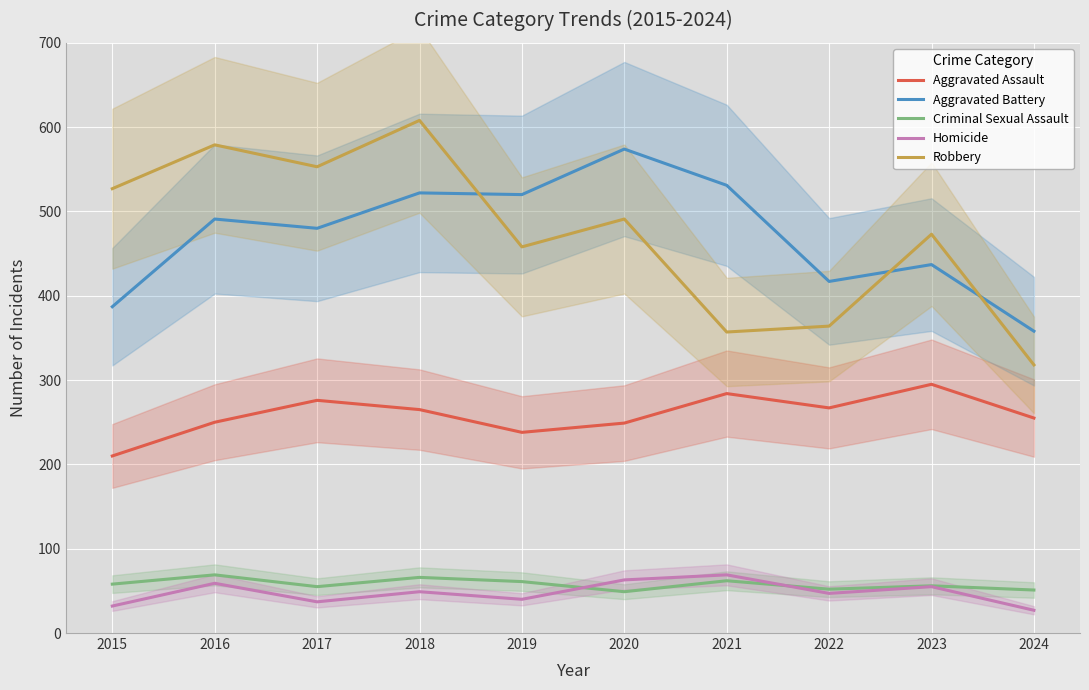

Reading right to left, what are all the values shown in this chart?

Aggravated Assault: 255	295	267	284	249	238	265	276	250	210
Aggravated Battery: 358	437	417	531	574	520	522	480	491	387
Criminal Sexual Assault: 51	56	52	62	49	61	66	55	69	58
Homicide: 27	55	47	69	63	40	49	37	59	32
Robbery: 318	473	364	357	491	458	608	553	579	527